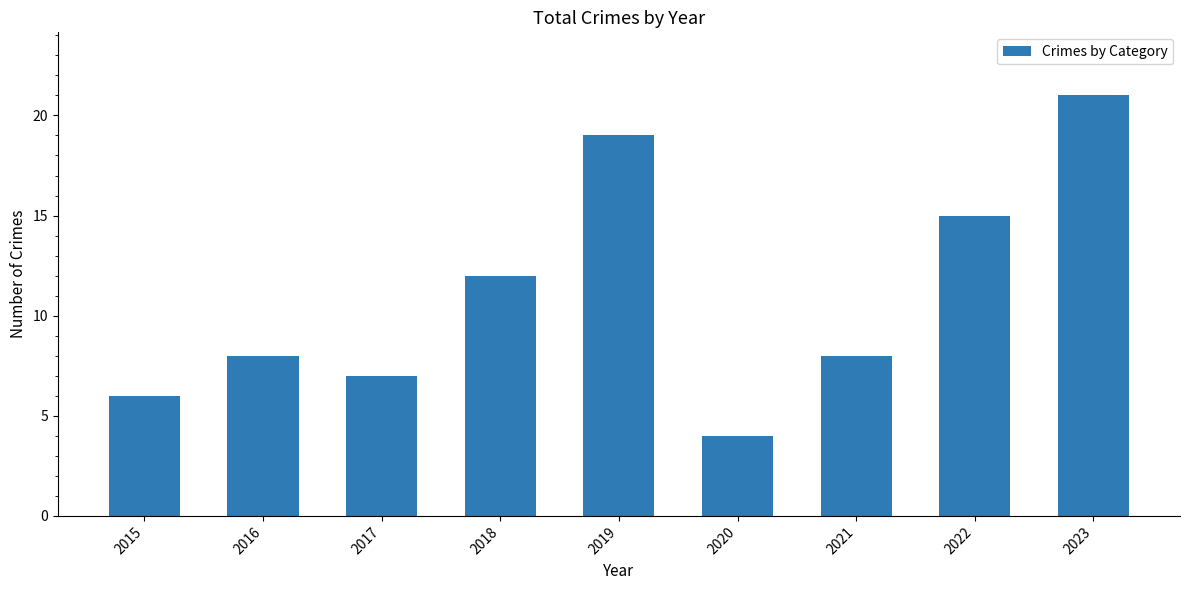

Is it true that the value at 2020 is 6?

False